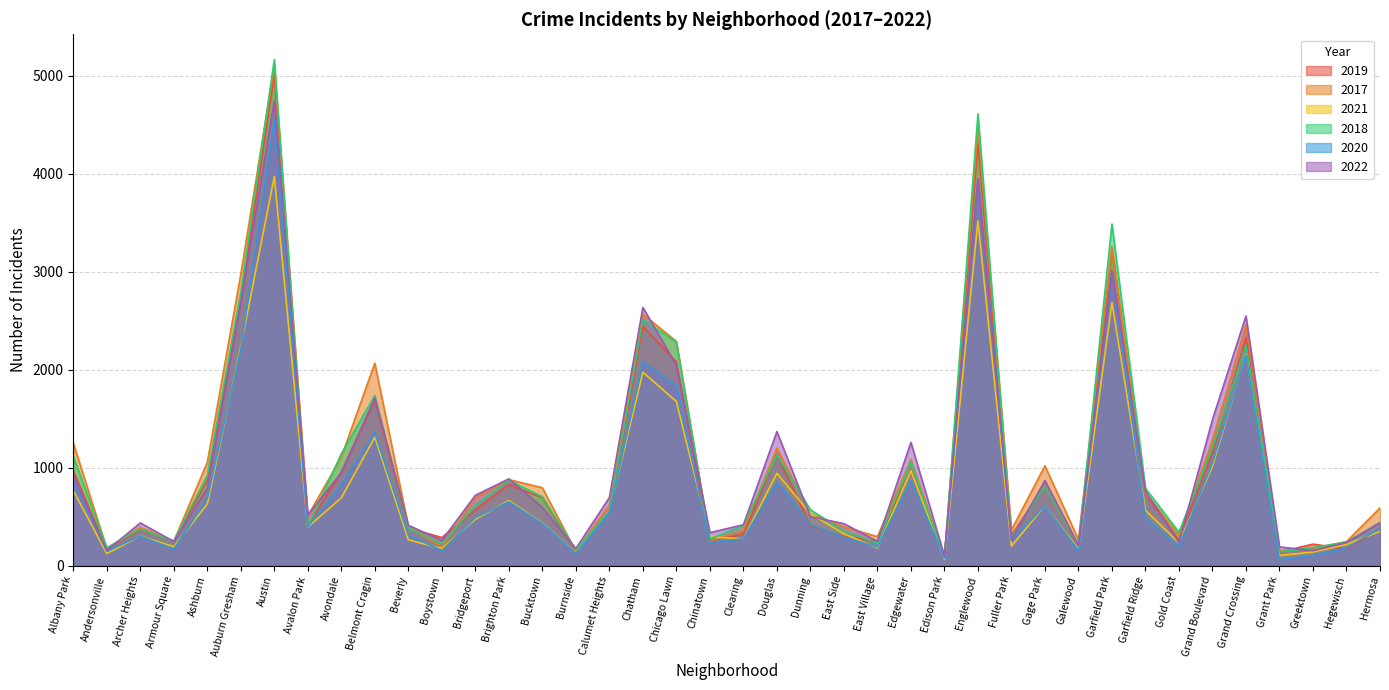

At Gold Coast, list the series in order from smallest to largest.

2020, 2021, 2022, 2019, 2017, 2018